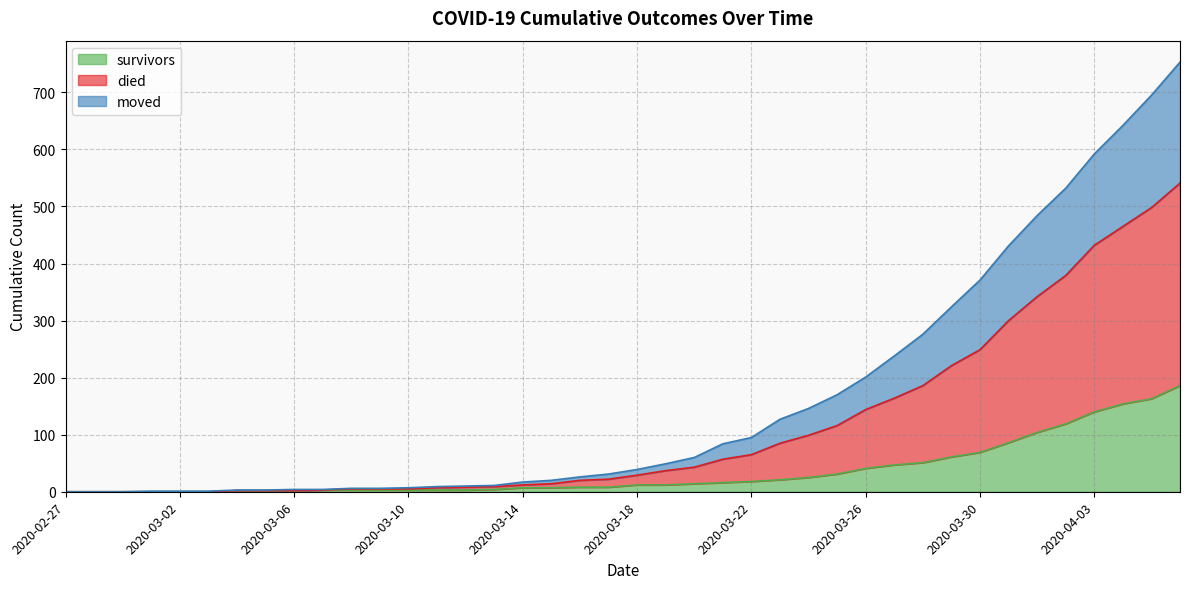

At which category is the sum across all series the highest?

2020-04-06